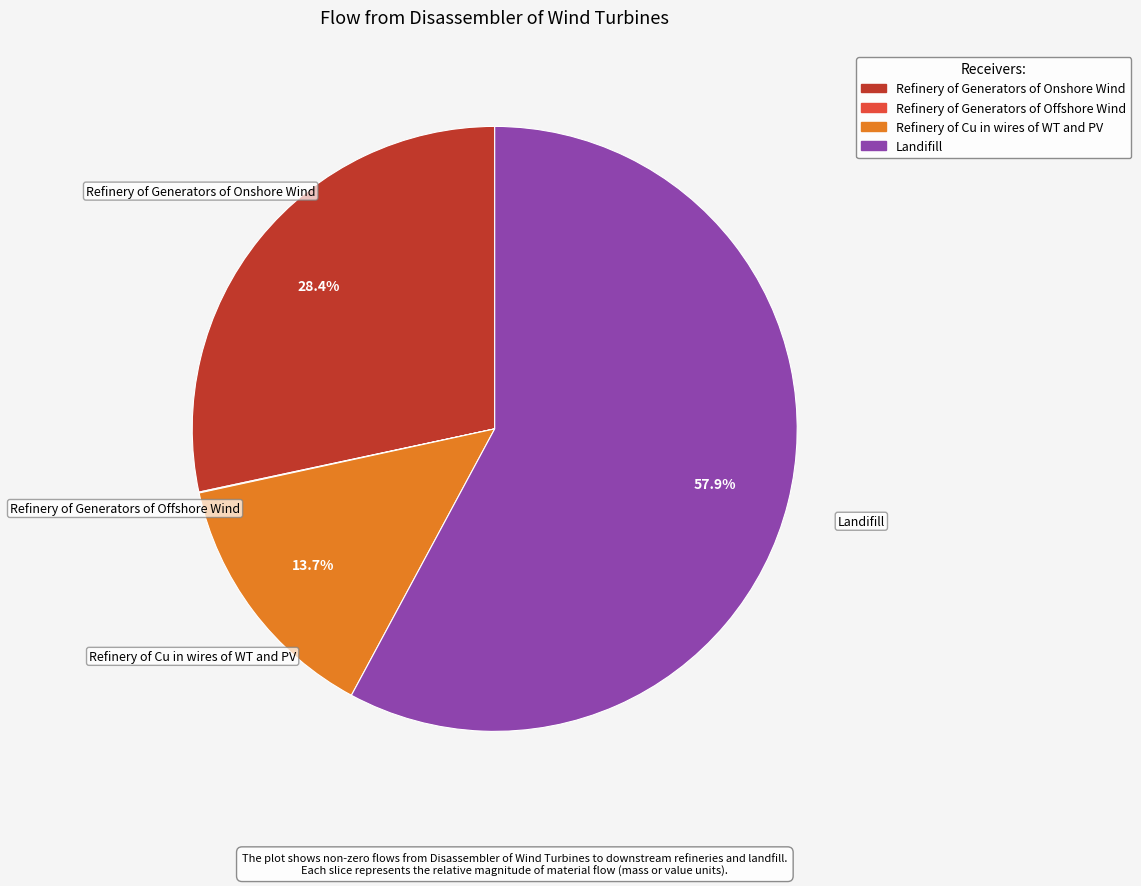

Which slice represents more than half of the pie?

Landifill